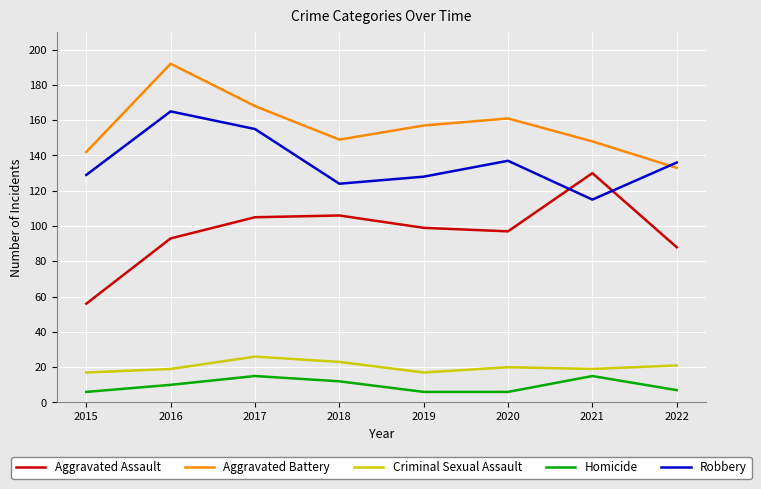

At which label is Homicide closest to 10?

2016